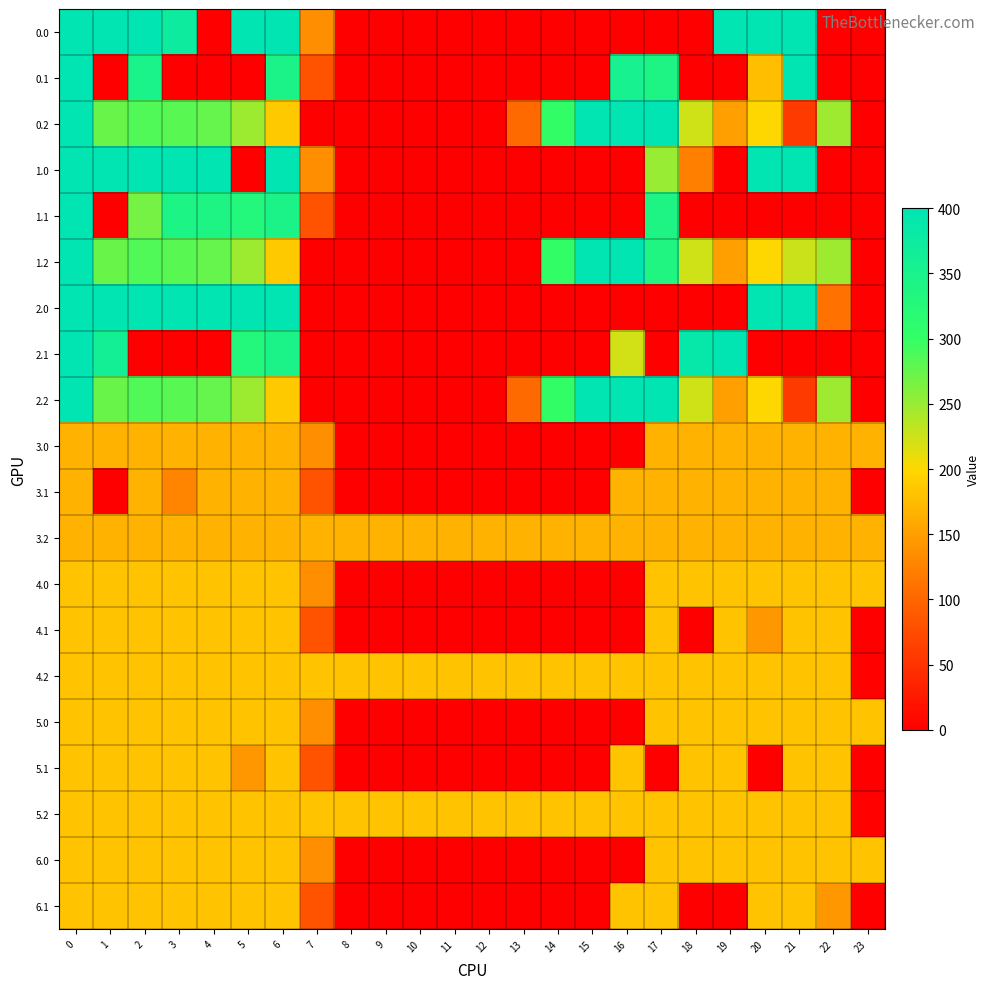

How many series are shown in this chart?

20